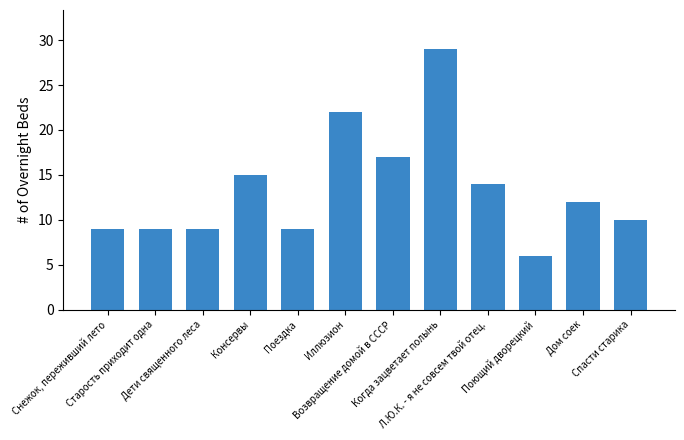

What is the minimum value shown in the chart?

6